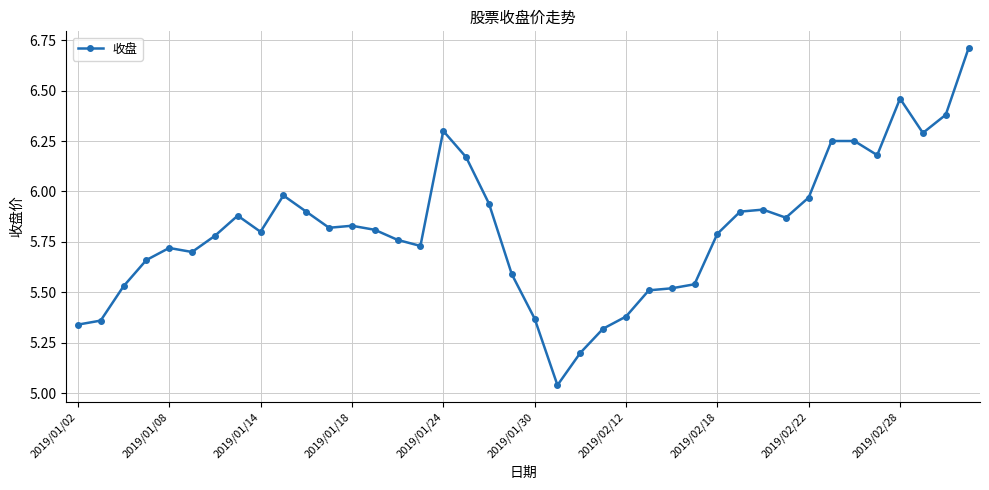

What is the sum of all values?

232.4